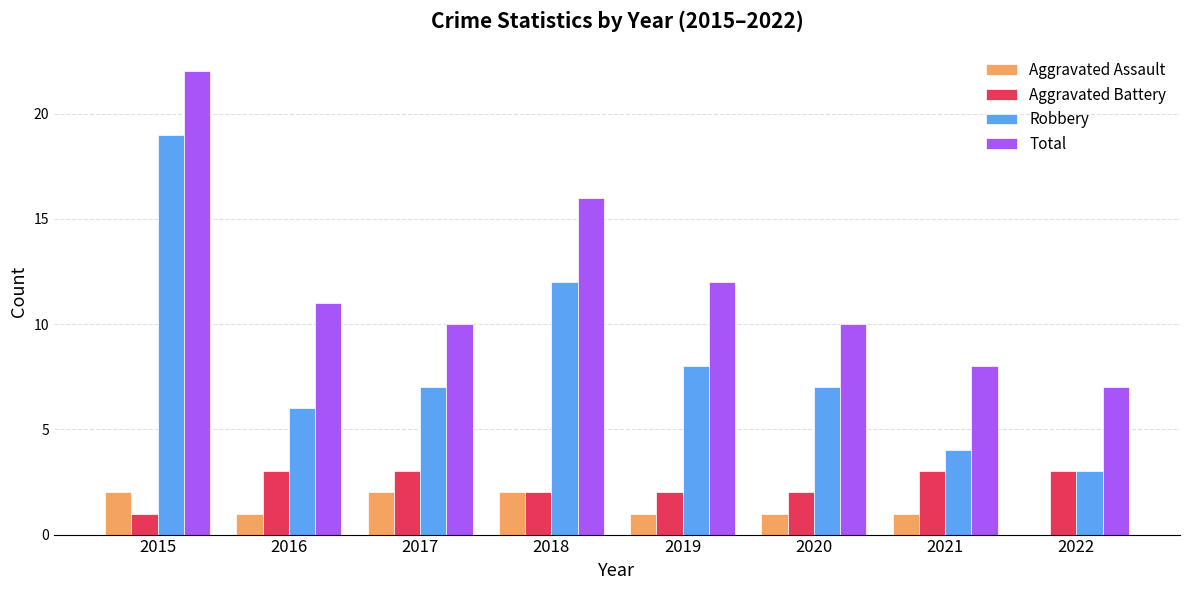

What is the highest value of the Aggravated Battery series?

3